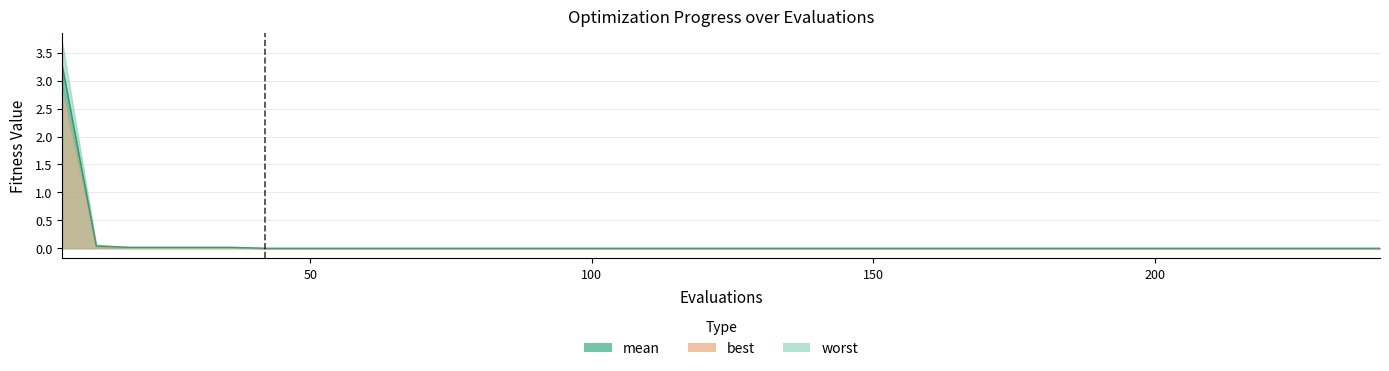

True or false: worst and mean intersect in this chart.

False